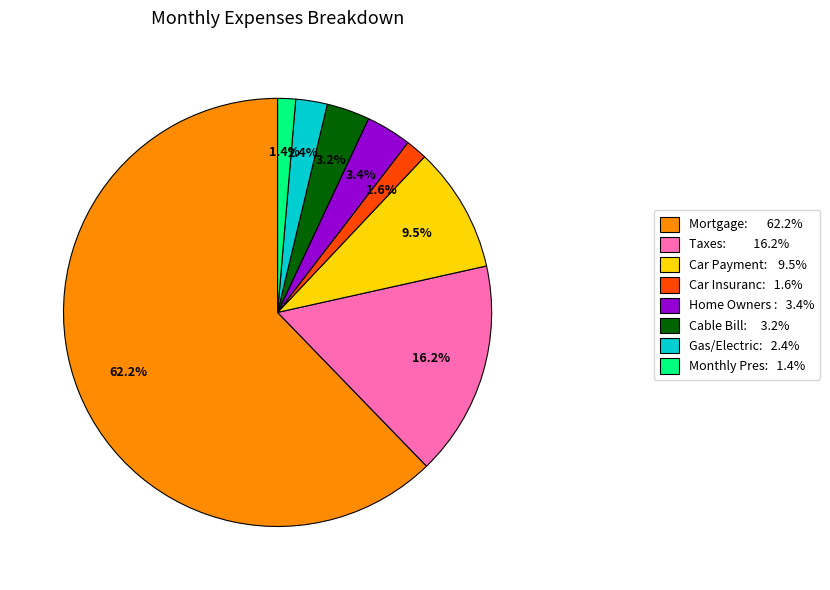

Between Cable Bill: 3.2% and Monthly Pres: 1.4%, which is larger?

Cable Bill: 3.2%